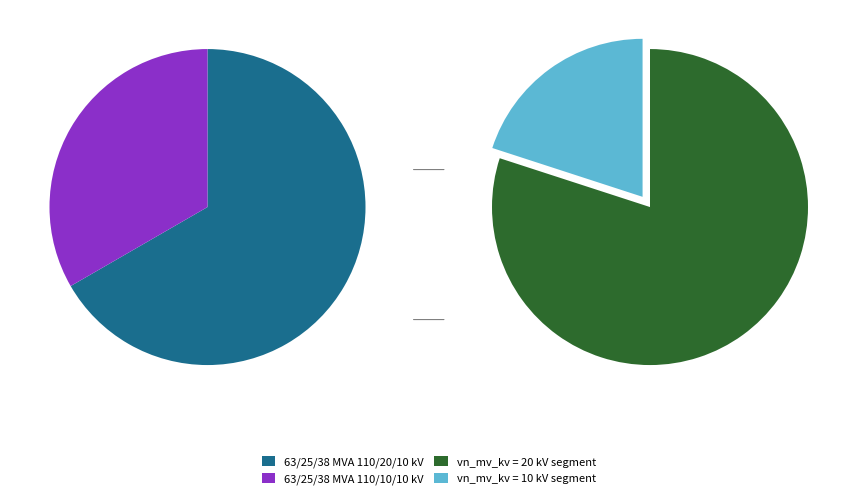

What is the ratio of the value at 63/25/38 MVA 110/10/10 kV to the value at 63/25/38 MVA 110/20/10 kV?

0.5